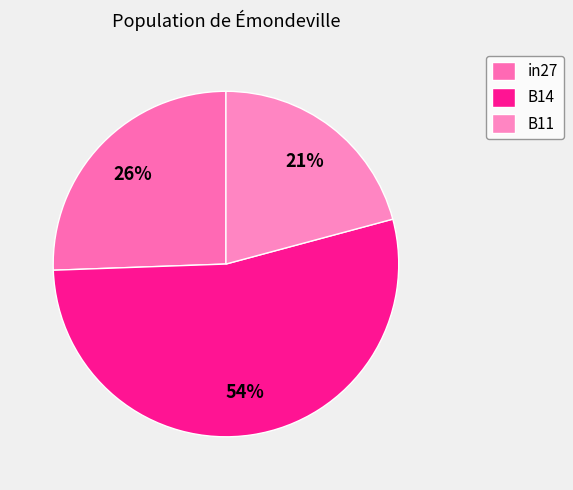

Rank the categories by value from lowest to highest.

B11, in27, B14